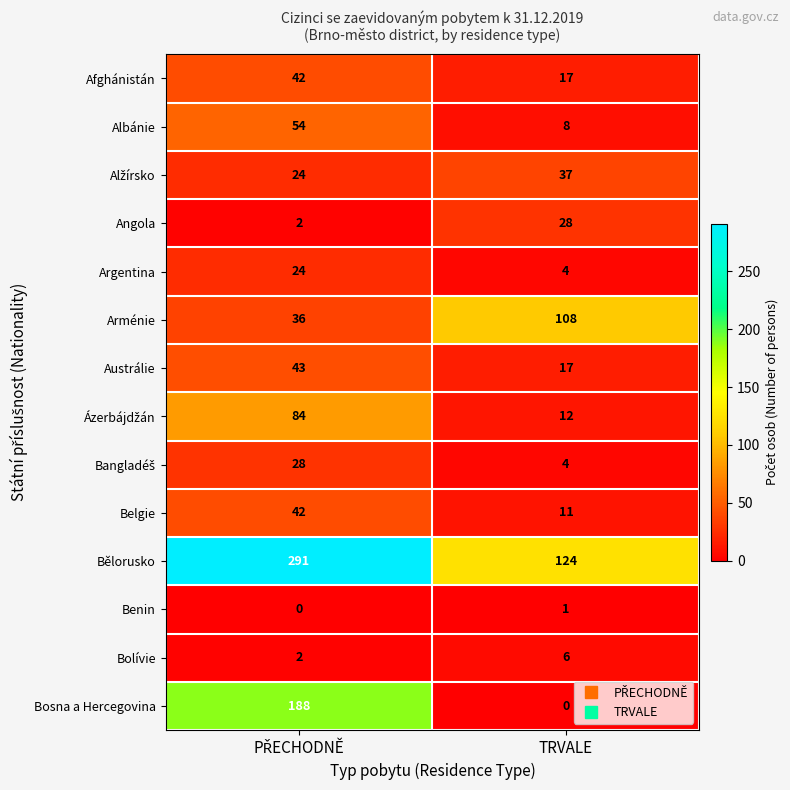

Which series has the widest spread of values?

Bosna a Hercegovina